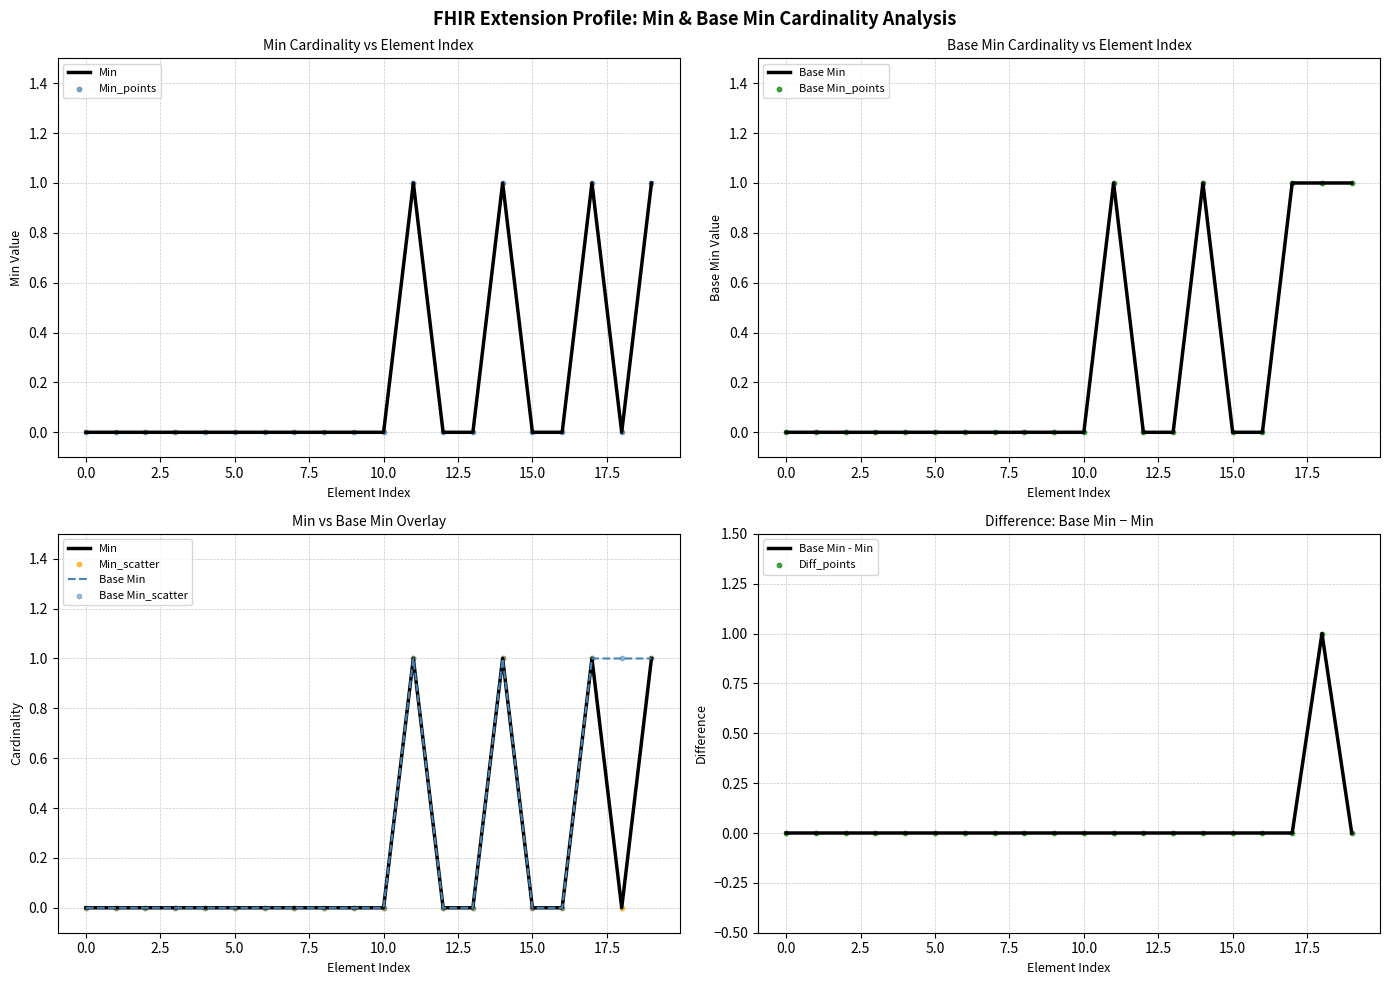

Which series has the largest Y range (max minus min)?

Min